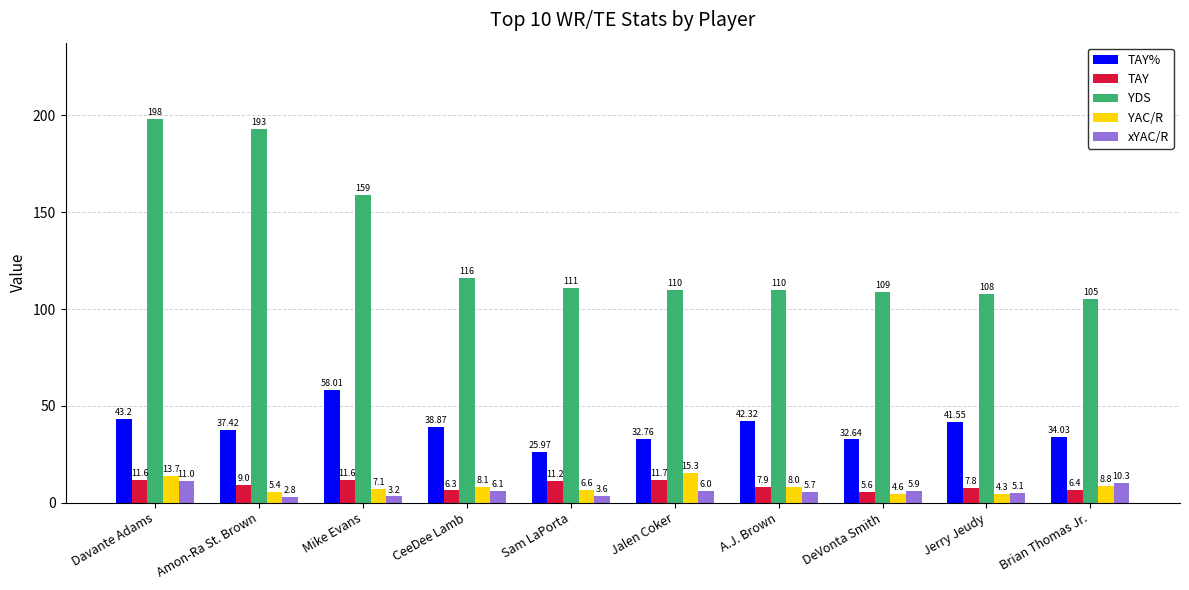

Which category has the highest value across all series?

Davante Adams